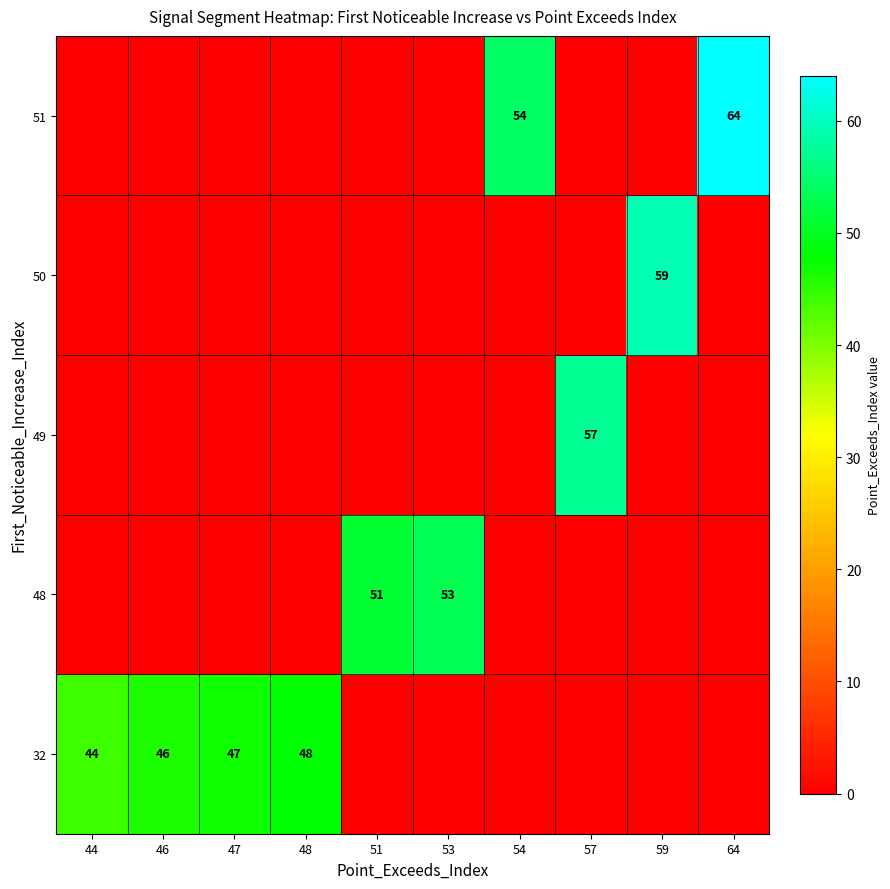

At which category is the sum across all series the highest?

64